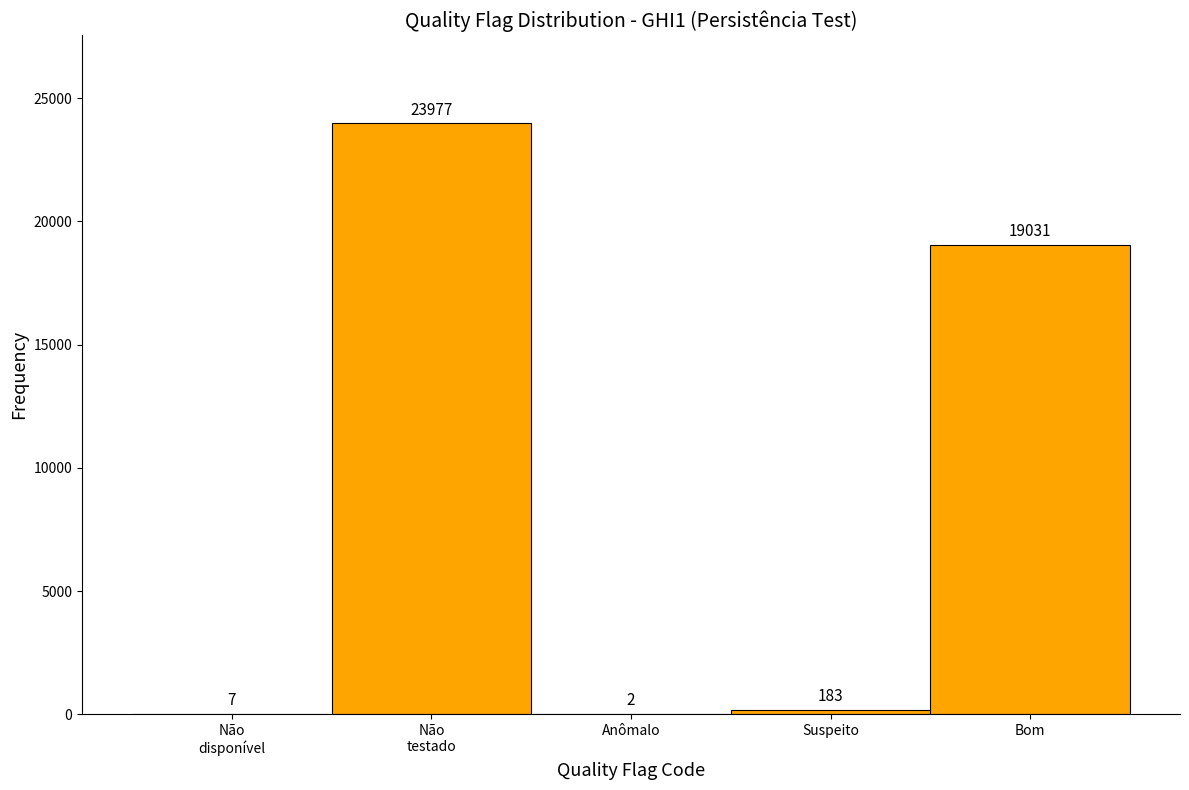

Where is the data nearest to the value 11989?

Bom